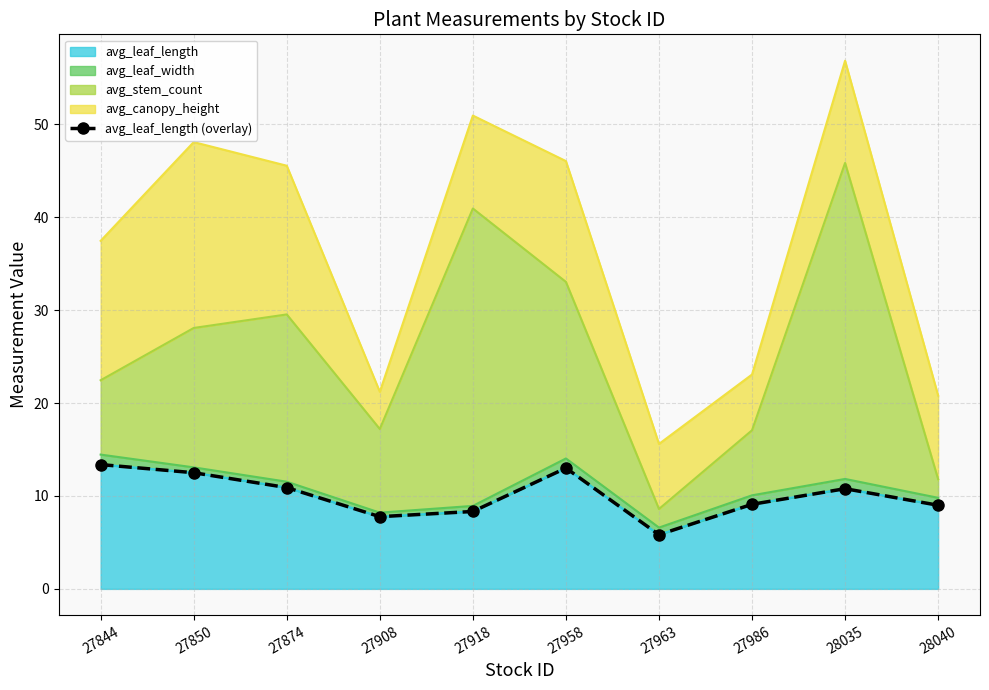

How many interior local peaks (higher than both neighbors) does the data have?

2